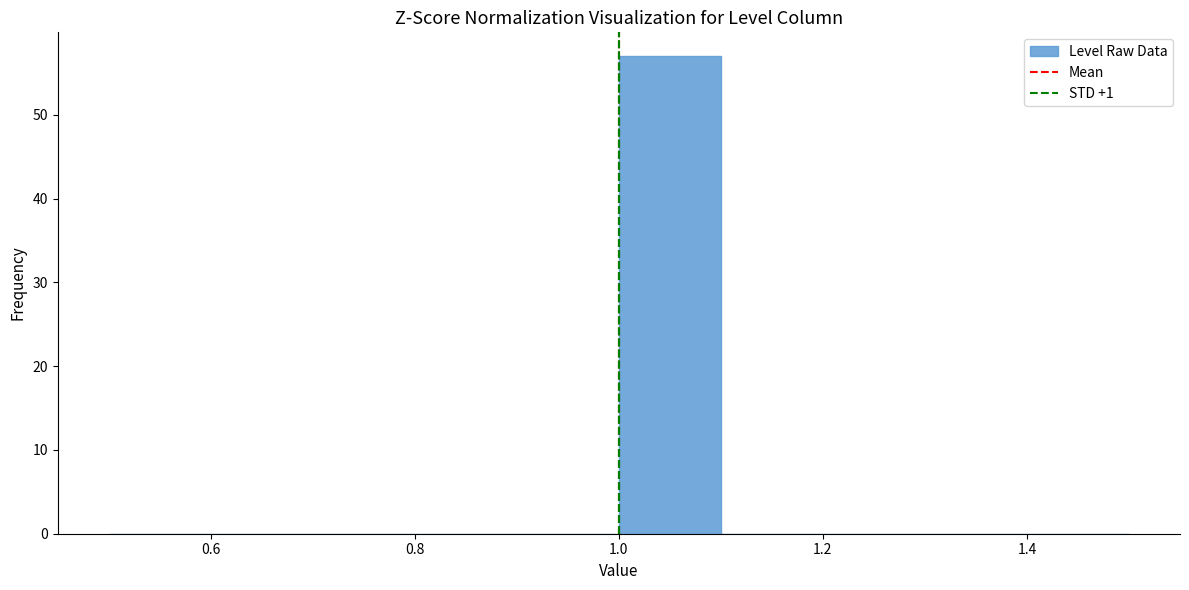

How tall is the bar that spans 1.0 to 1.1 on the x-axis? The values are not printed on the chart, so give them approximately, as read against the axis.

57